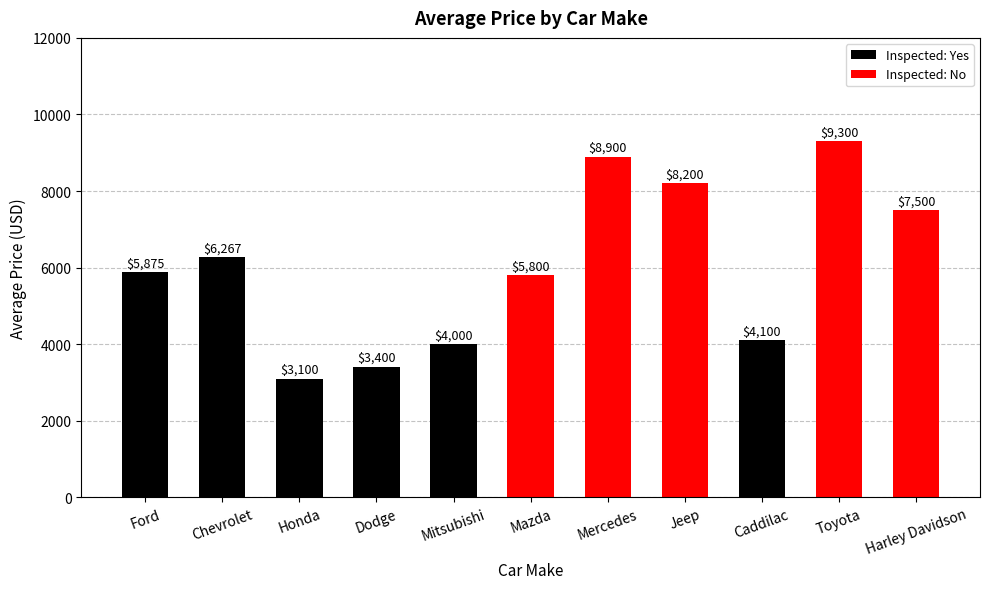

At which label is the value closest to 6200?

Chevrolet